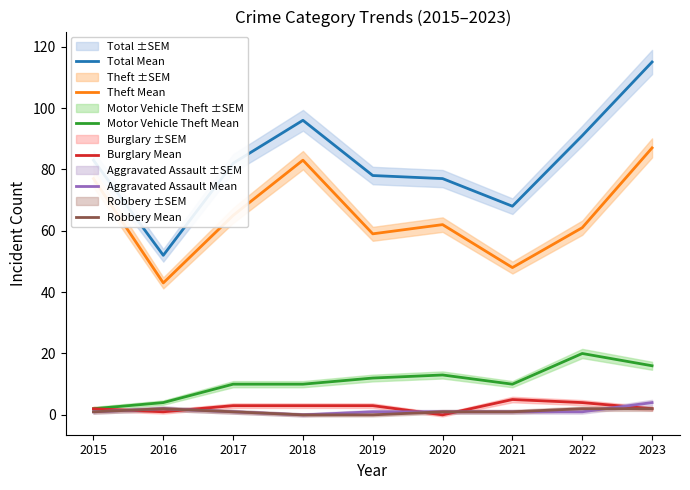

Reading left to right, transcribe all the data shown in this chart.

Total Mean: 83	52	82	96	78	77	68	91	115
Theft Mean: 77	43	65	83	59	62	48	61	87
Motor Vehicle Theft Mean: 2	4	10	10	12	13	10	20	16
Burglary Mean: 2	1	3	3	3	0	5	4	2
Aggravated Assault Mean: 1	2	1	0	1	1	1	1	4
Robbery Mean: 1	2	1	0	0	1	1	2	2